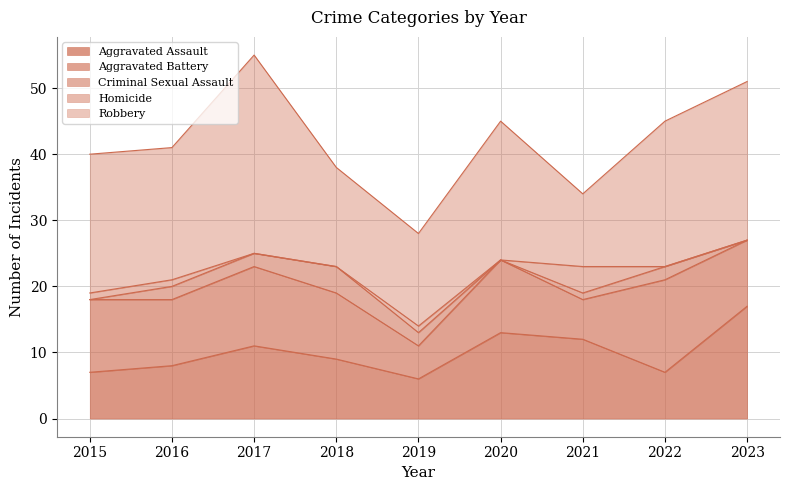

What is the highest value of the Aggravated Assault series?

17